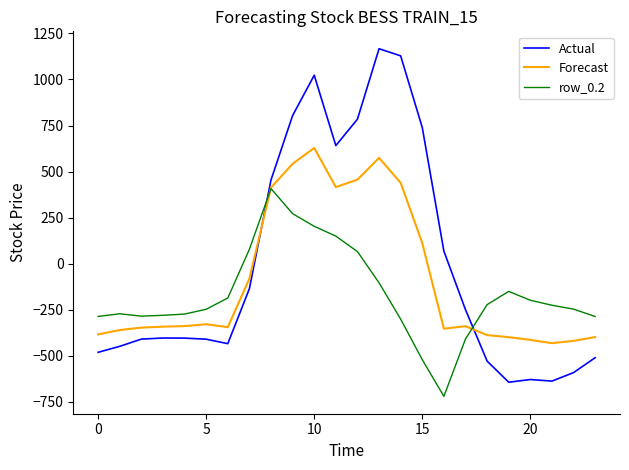

After their last crossing, which series has the higher values: Actual or Forecast?

Forecast